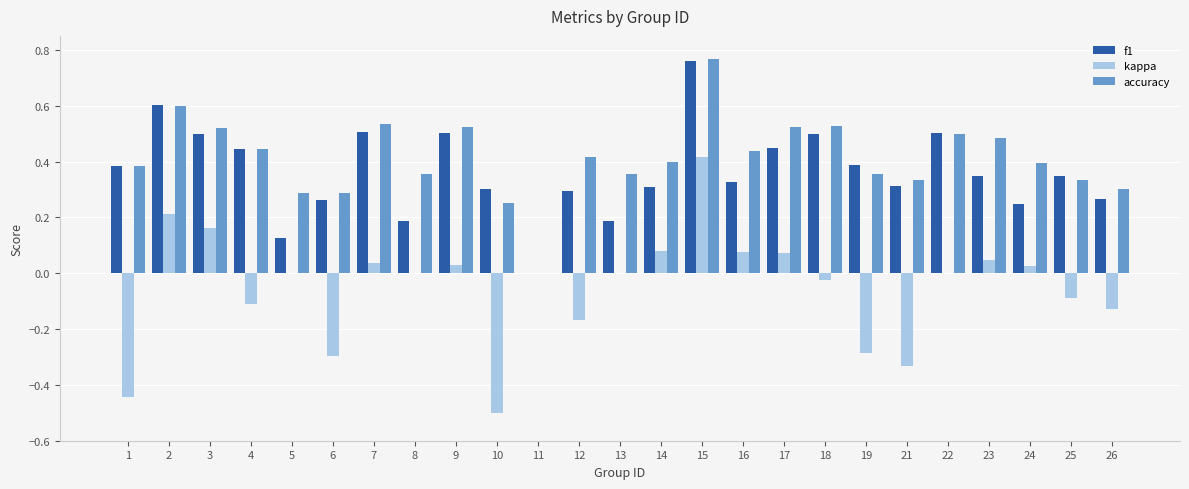

What is the sum of the accuracy values at 16 and 26?

0.7